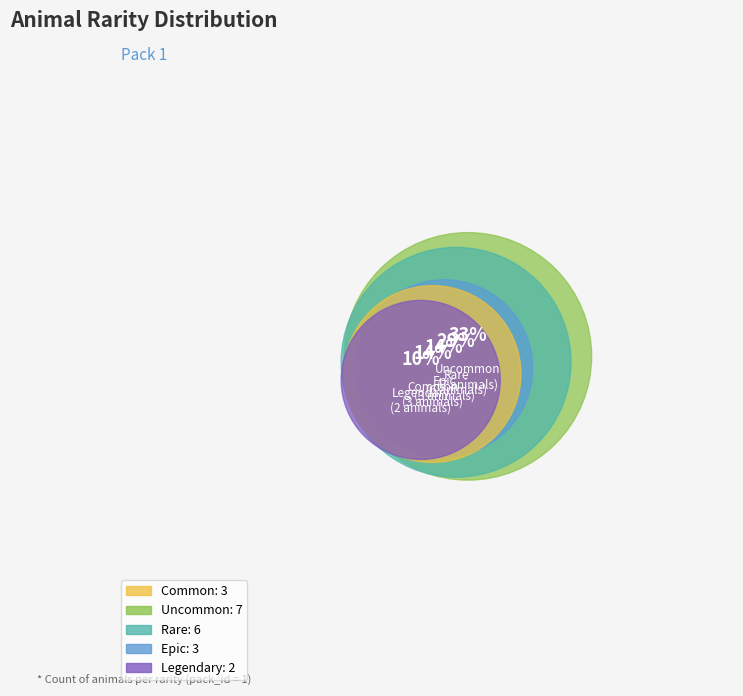

To the nearest percent, what is the difference between the largest and smallest slice percentages?

24%